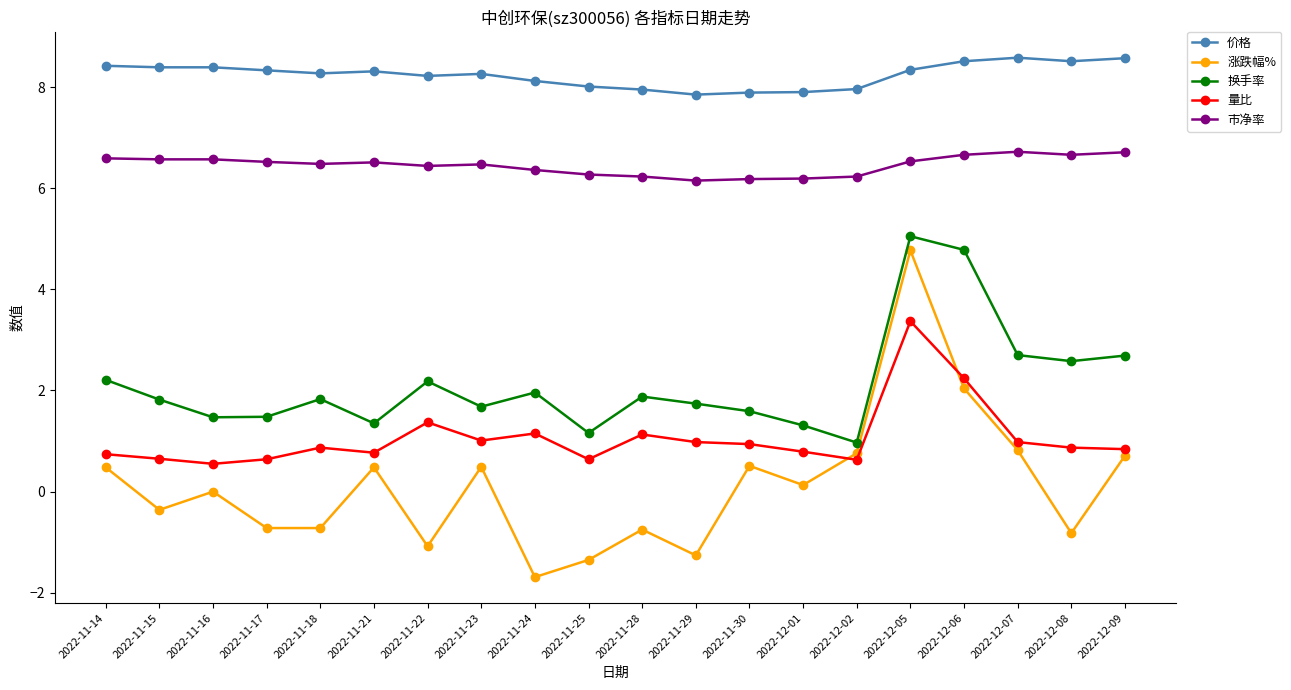

The 市净率 series shows 11.5 at 2022-12-08. True or false?

False